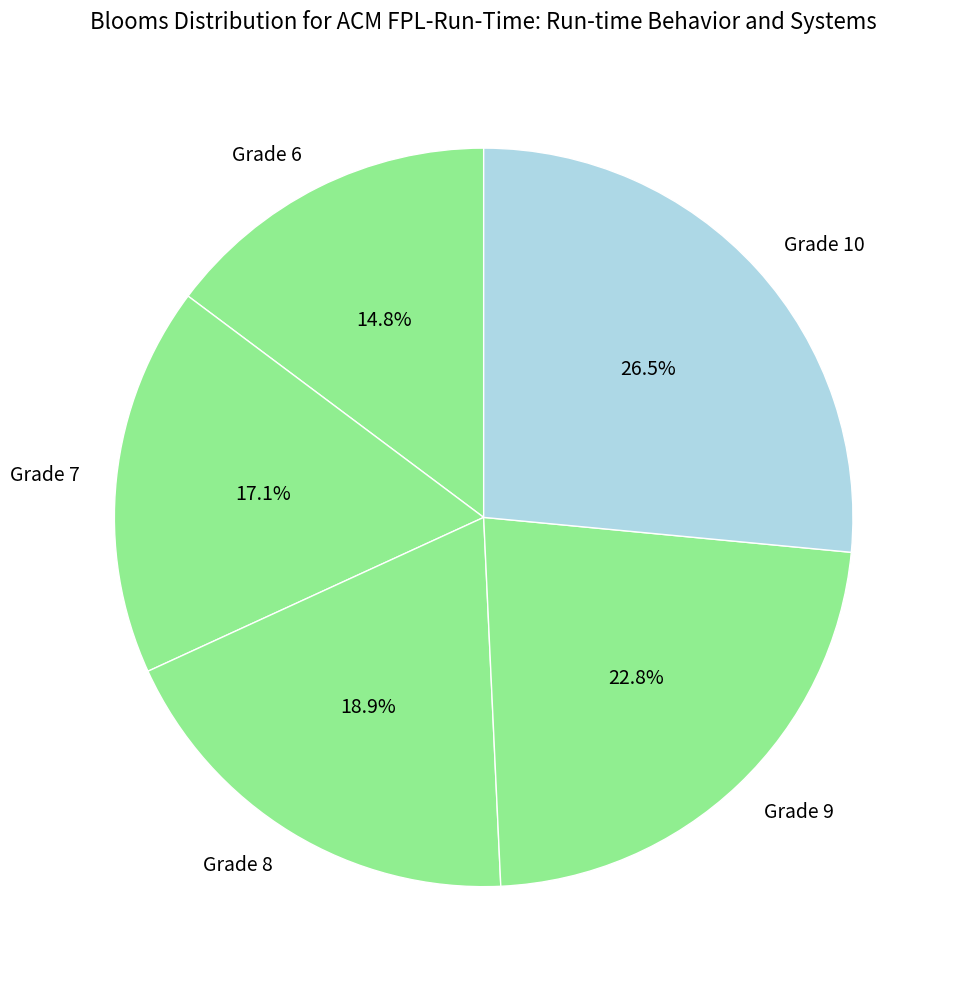

To the nearest percent, what is the average slice percentage?

20%